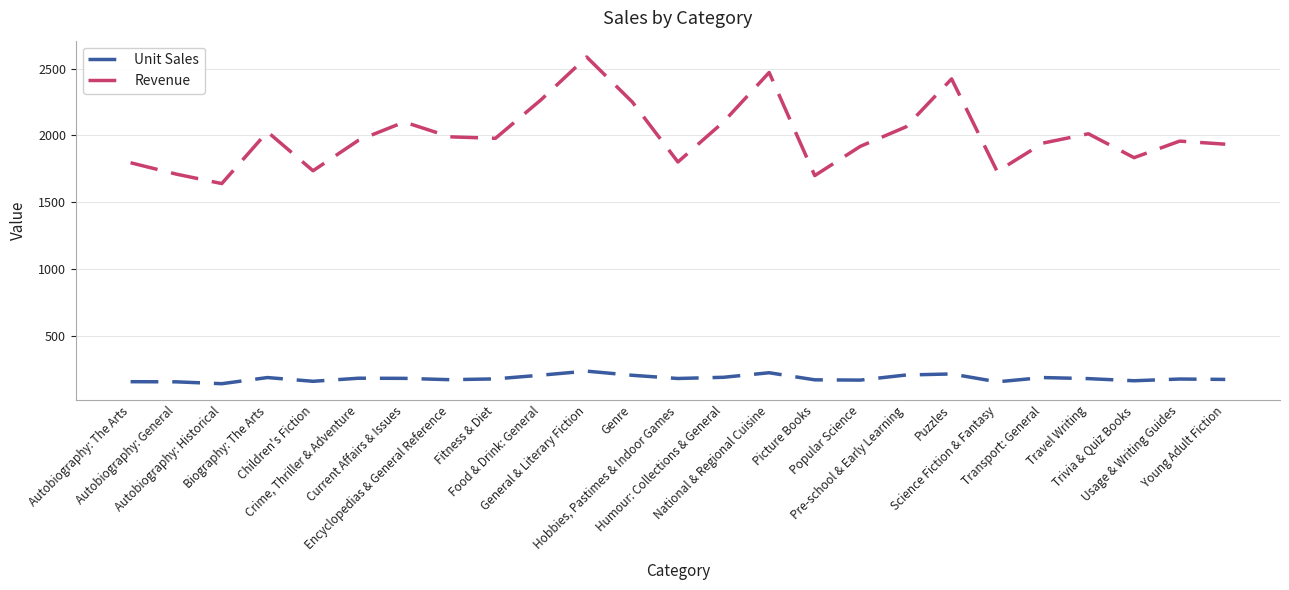

What is the average value of the Unit Sales series?

182.4